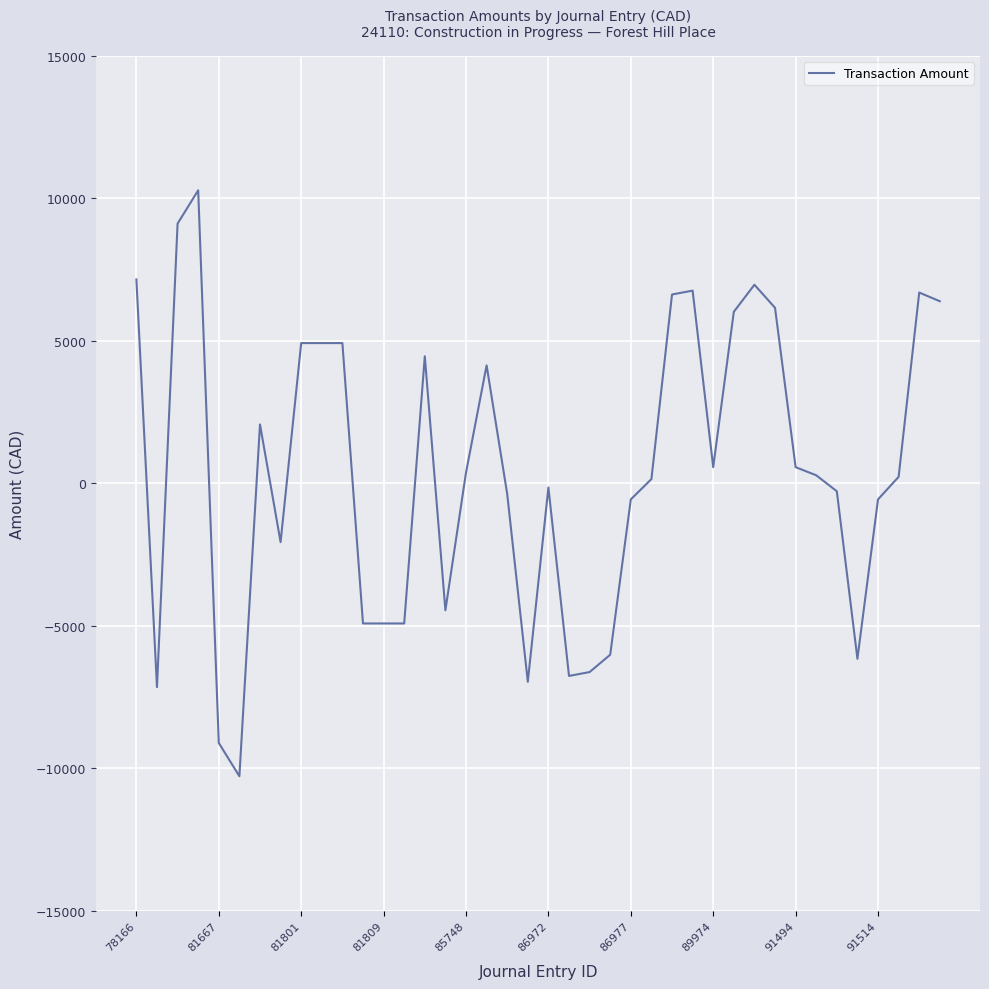

What is the sum of all values?

17436.6